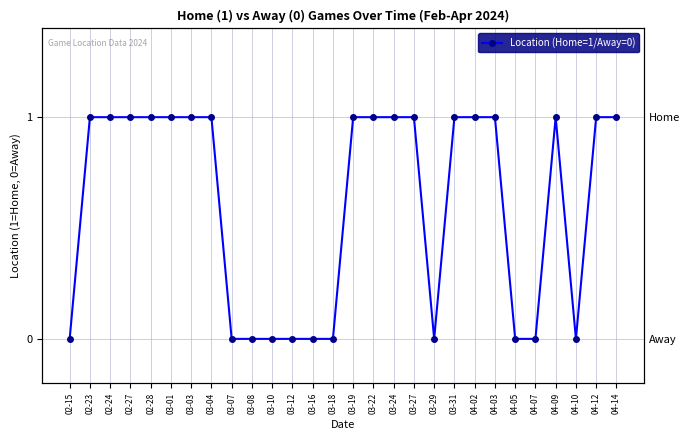

Reading right to left, extract all data points from this chart.

1	1	0	1	0	0	1	1	1	0	1	1	1	1	0	0	0	0	0	0	1	1	1	1	1	1	1	0